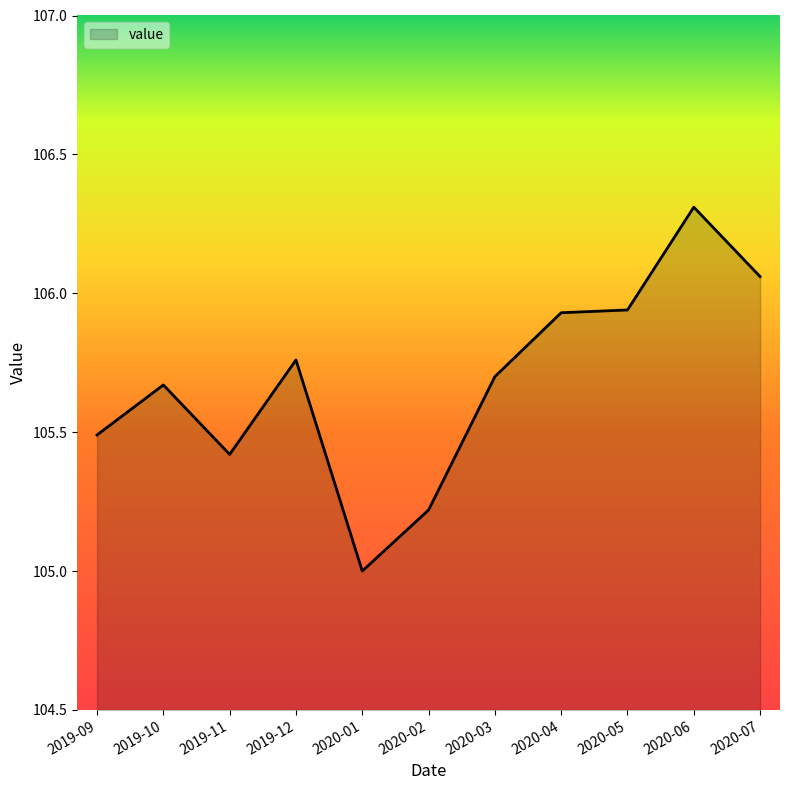

What position from the left is 2020-04?

8